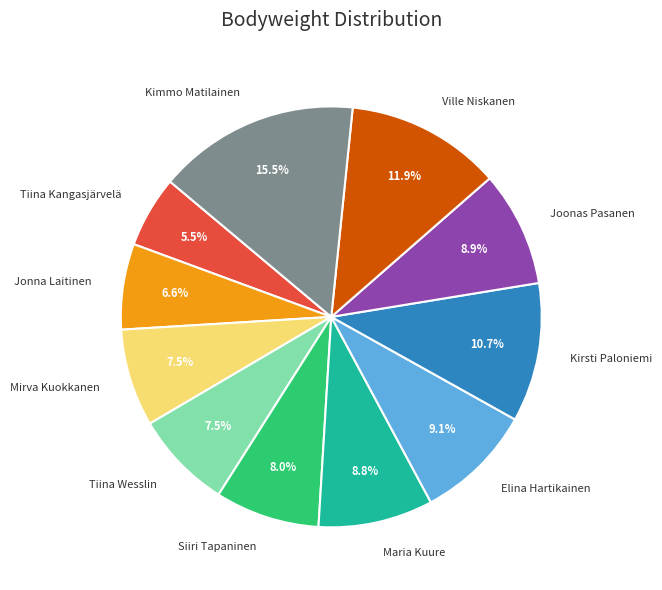

What portion of the pie excludes Tiina Wesslin?

92.5%